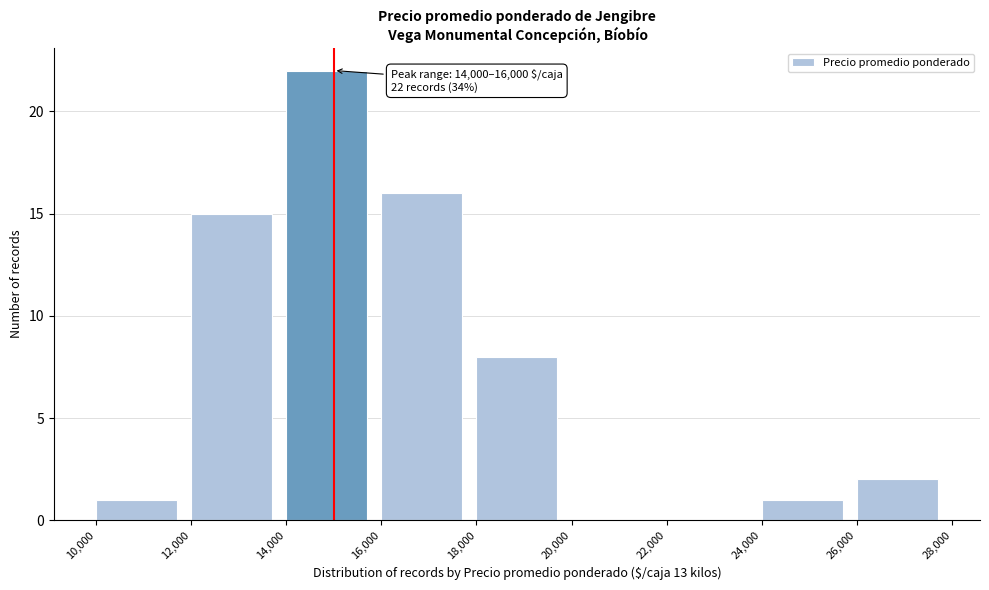

Which range on the x-axis has the tallest bar?

14,000 to 16,000